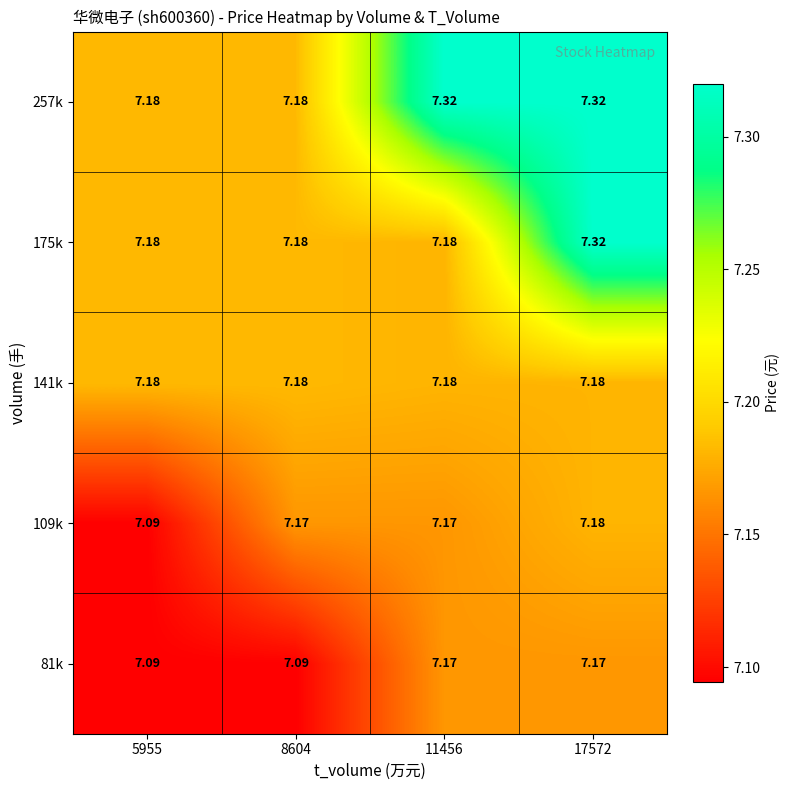

What is the maximum value shown in the chart?

7.3